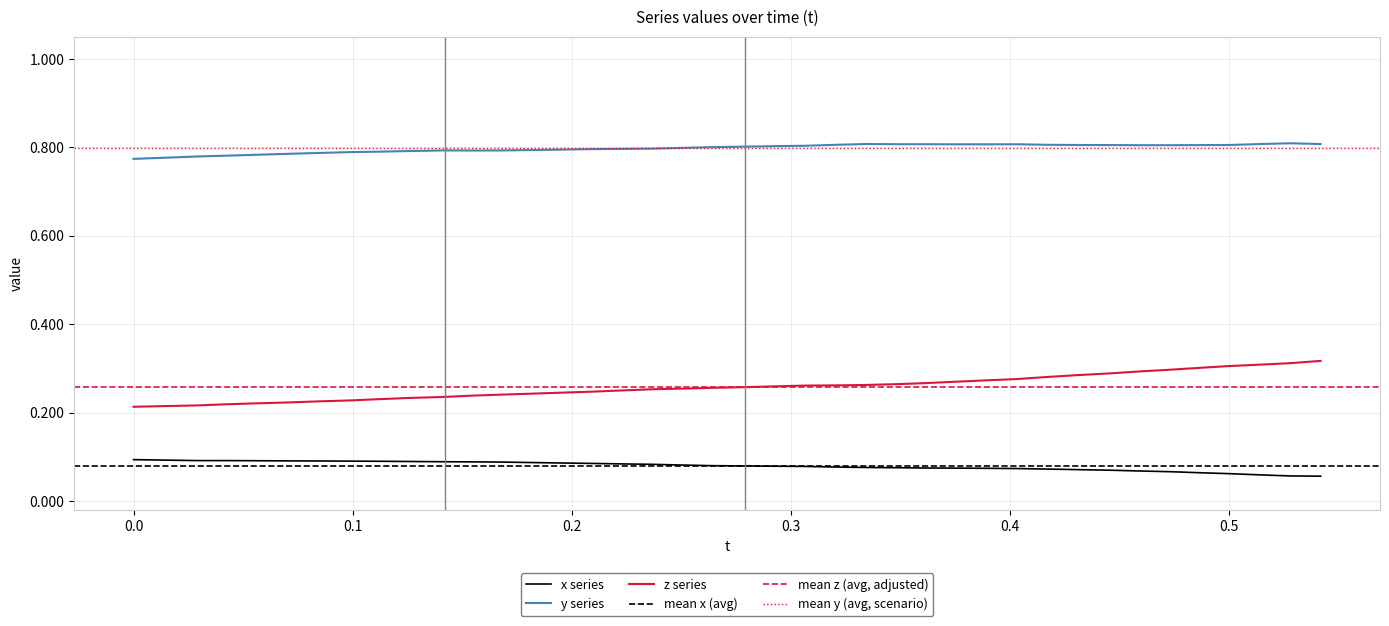

True or false: z series and y series intersect in this chart.

False